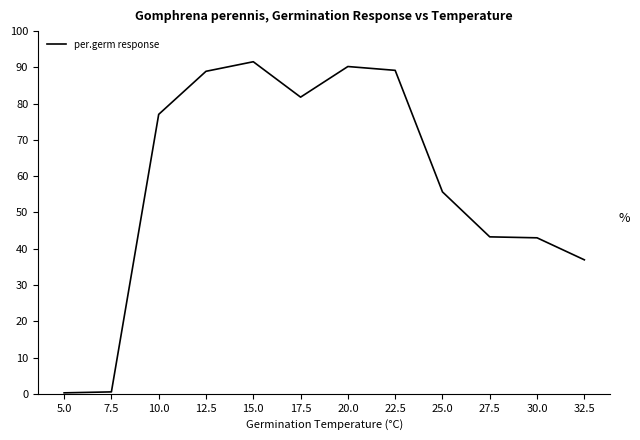

What is the maximum value shown in the chart?

91.6